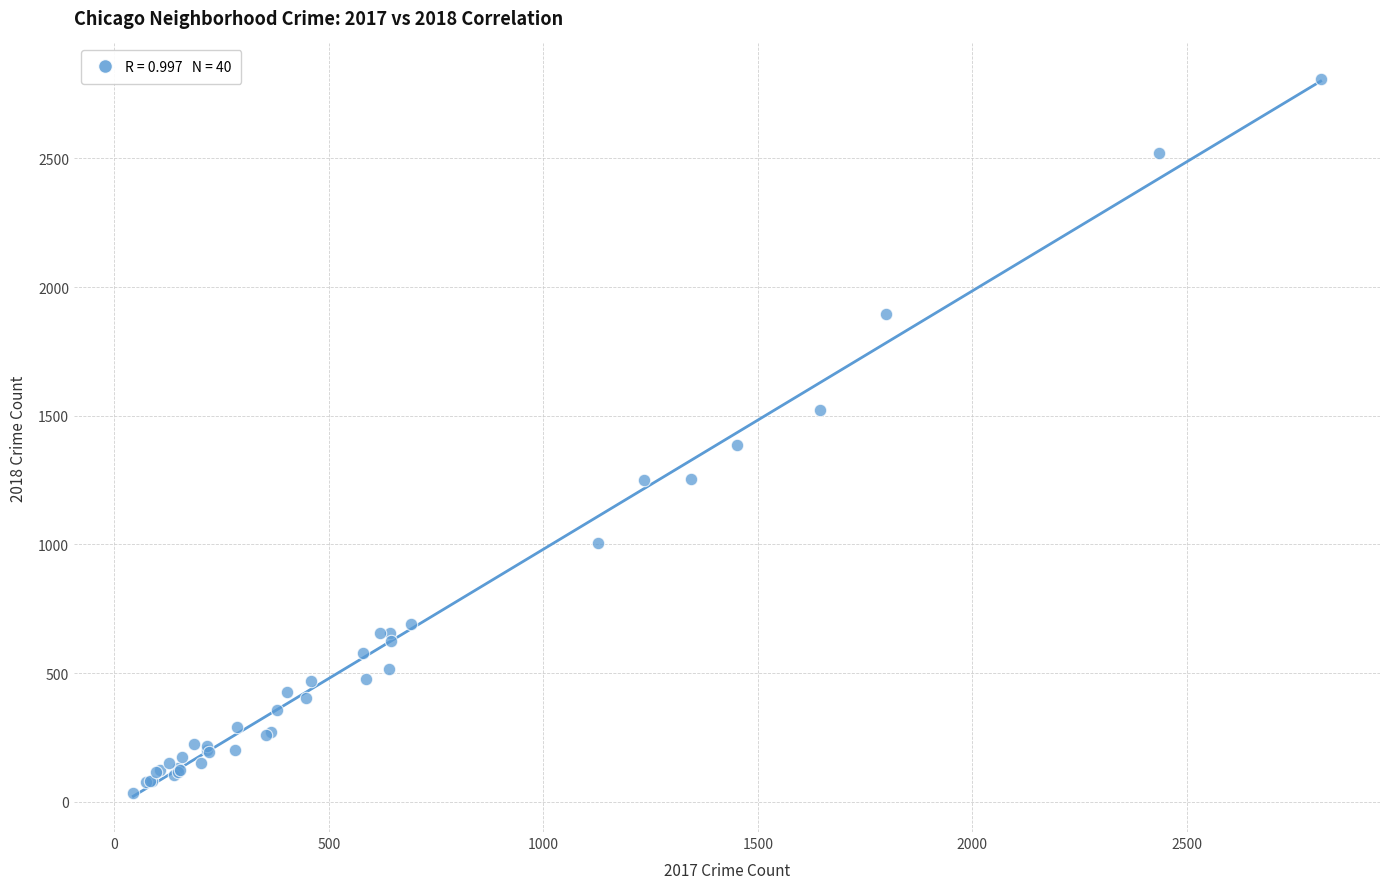

What Y value in the scatter plot is closest to 1421?

1388